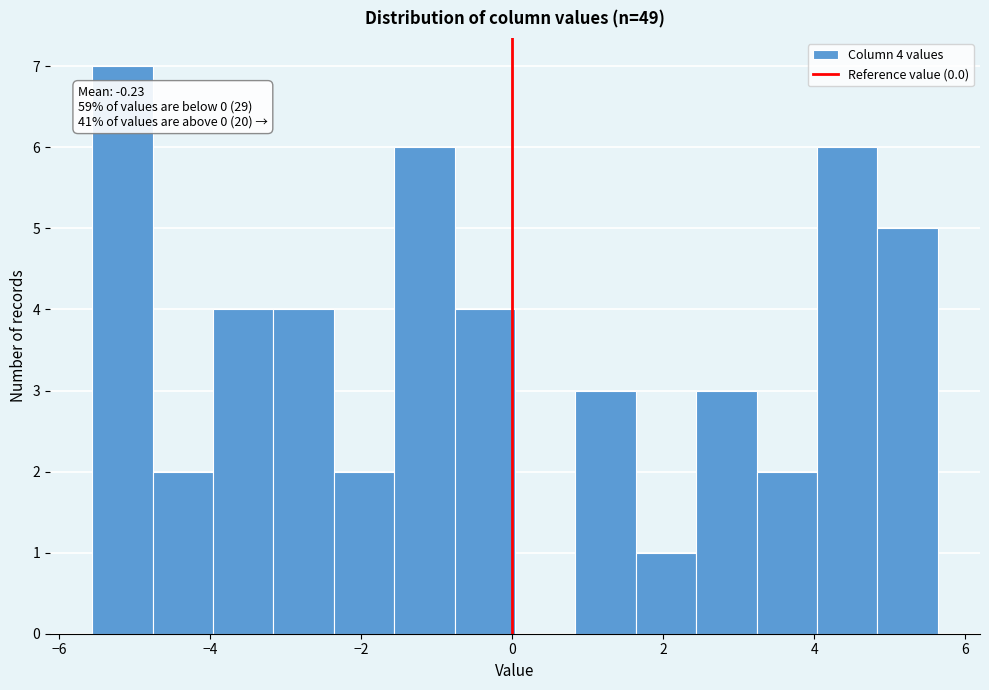

Around what value on the x-axis is the tallest bar? Give the approximate position of its centre, as read against the axis.

-5.2